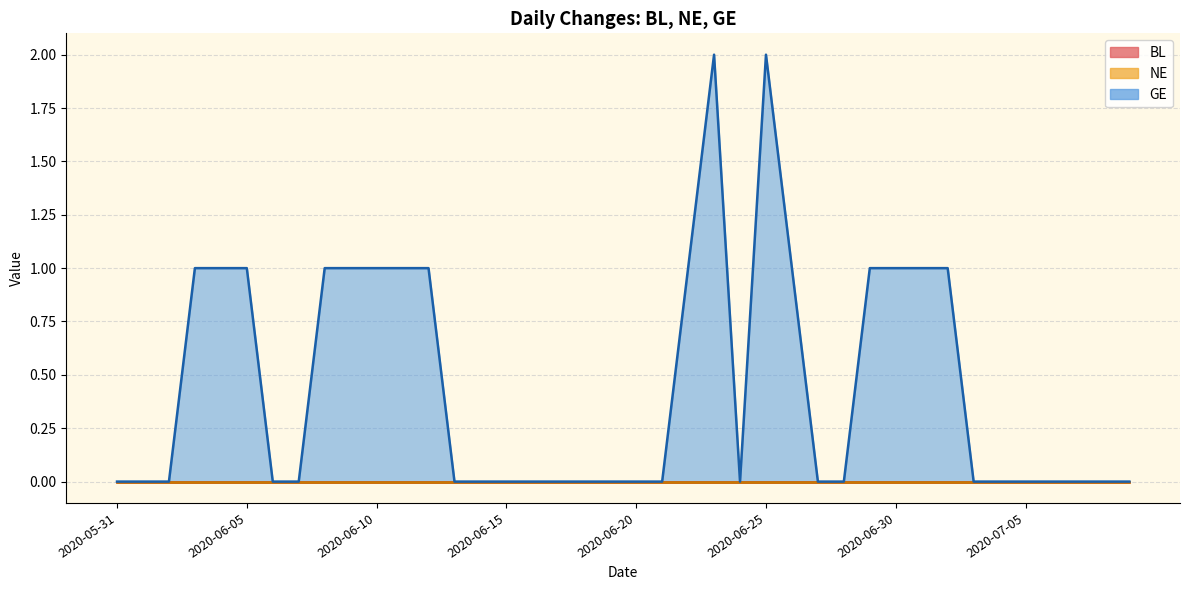

At how many categories does at least one series exceed 0?

16